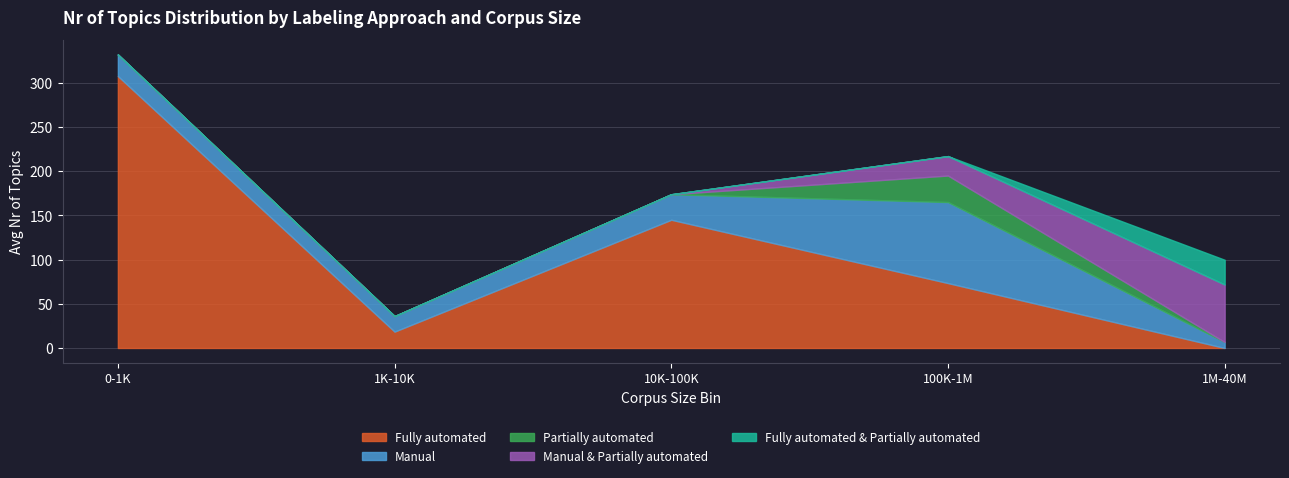

What are all the series names shown in the legend?

Fully automated, Manual, Partially automated, Manual & Partially automated, Fully automated & Partially automated